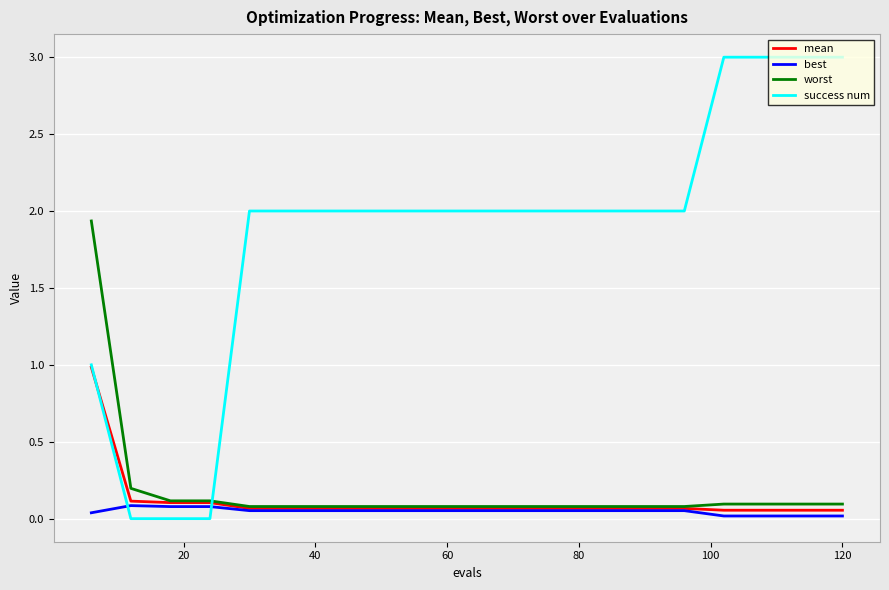

Which series has the largest total across all categories?

success num